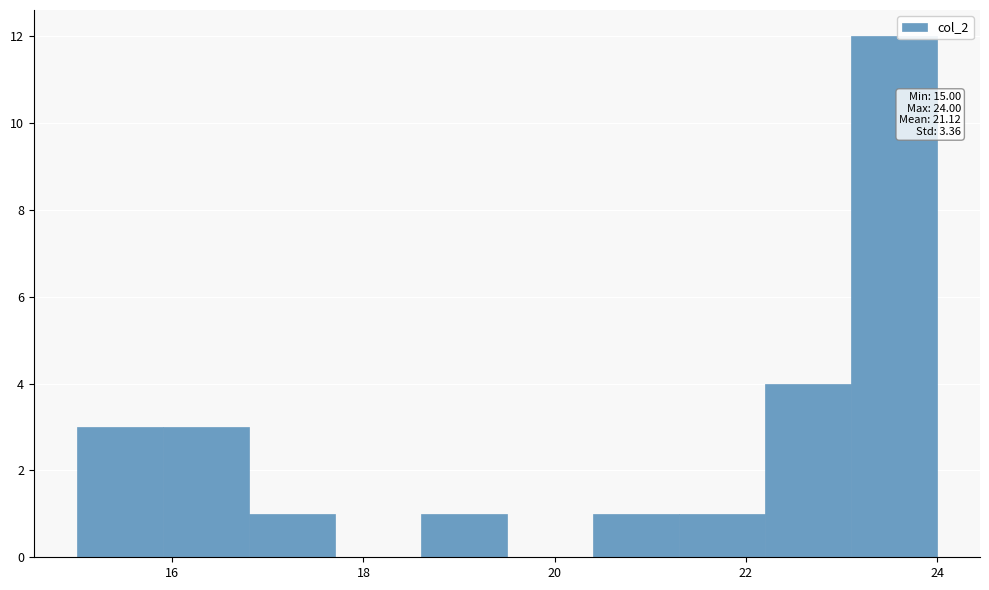

Over which range of the x-axis is the bar tallest?

23.1 to 24.0